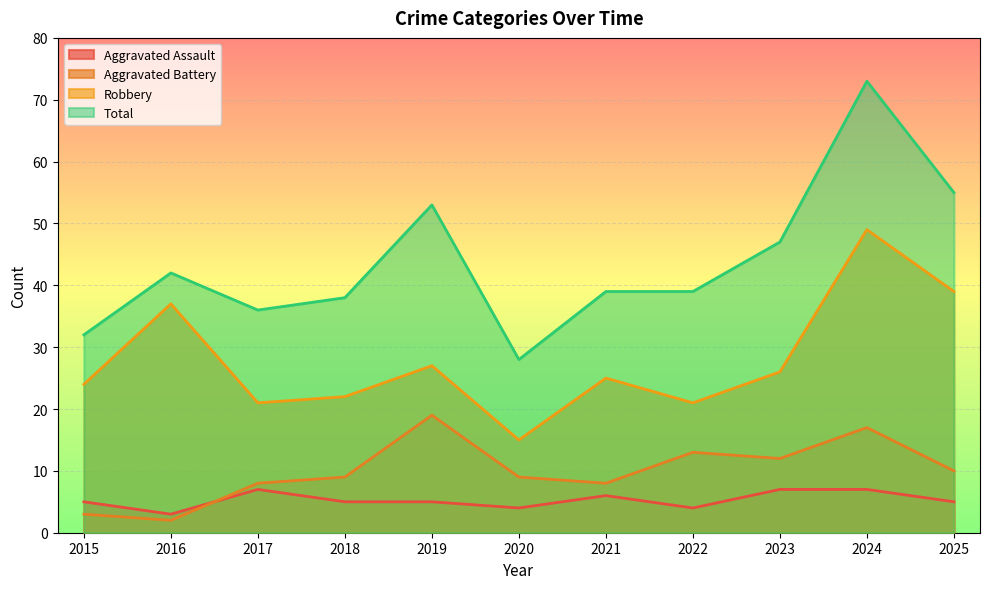

What is the smallest value displayed?

2